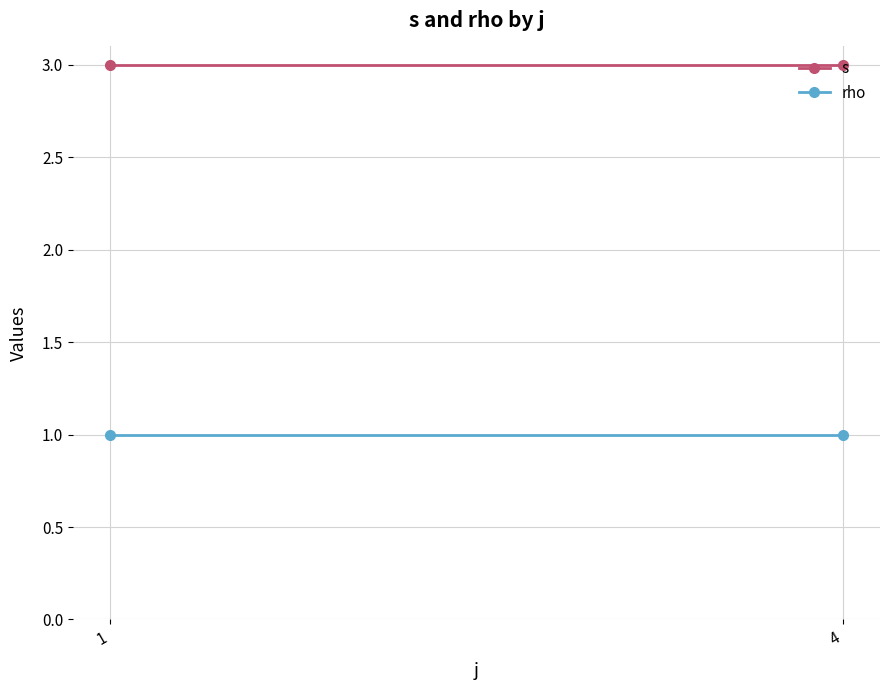

The s series shows 3 at 4. True or false?

True